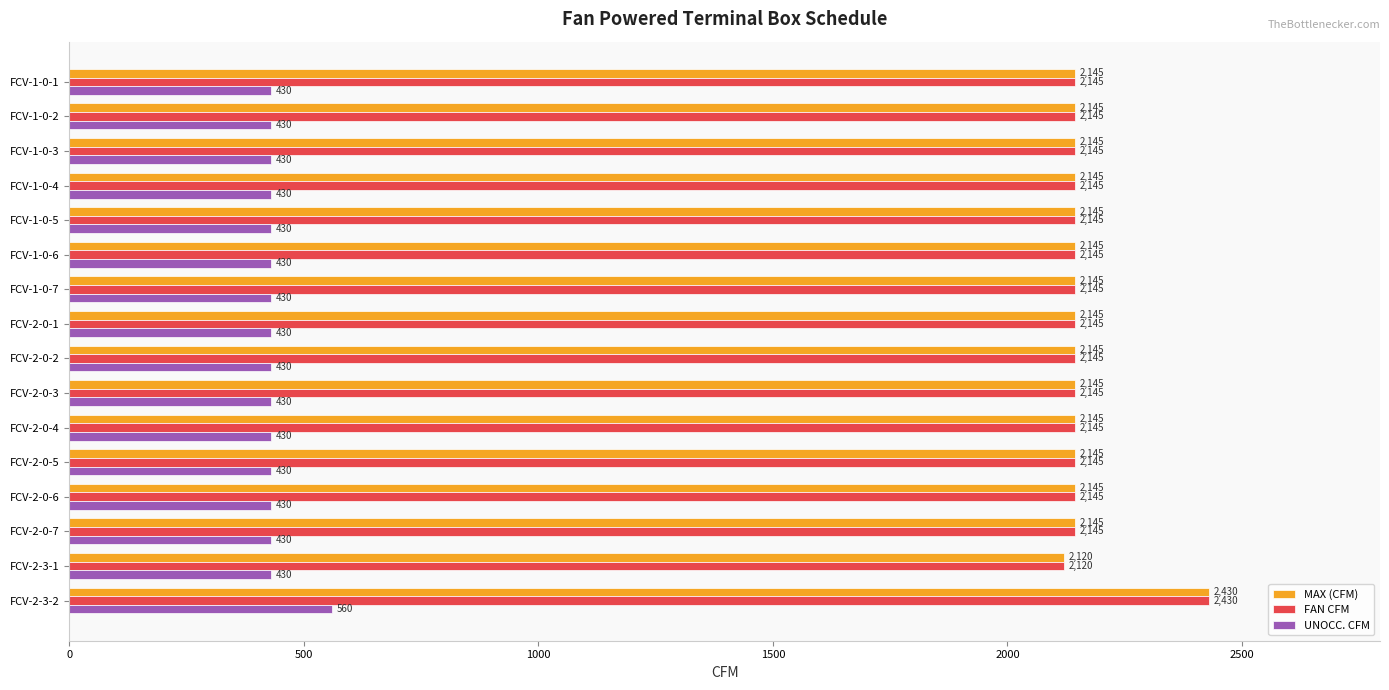

Is the value of MAX (CFM) at FCV-1-0-5 greater than the value of FAN CFM at FCV-2-3-2?

No